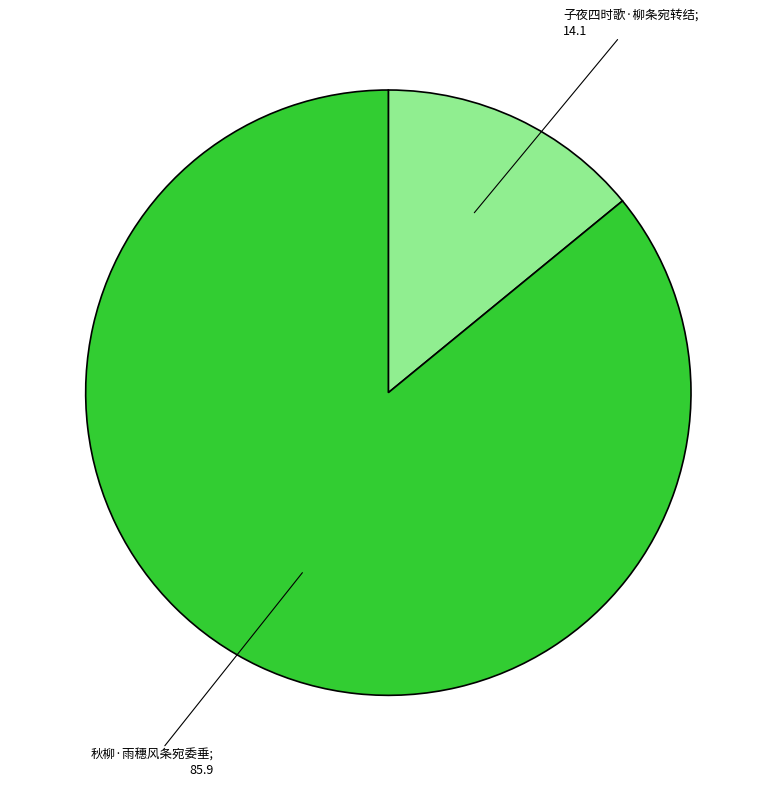

To the nearest percent, what is the average slice percentage?

50%